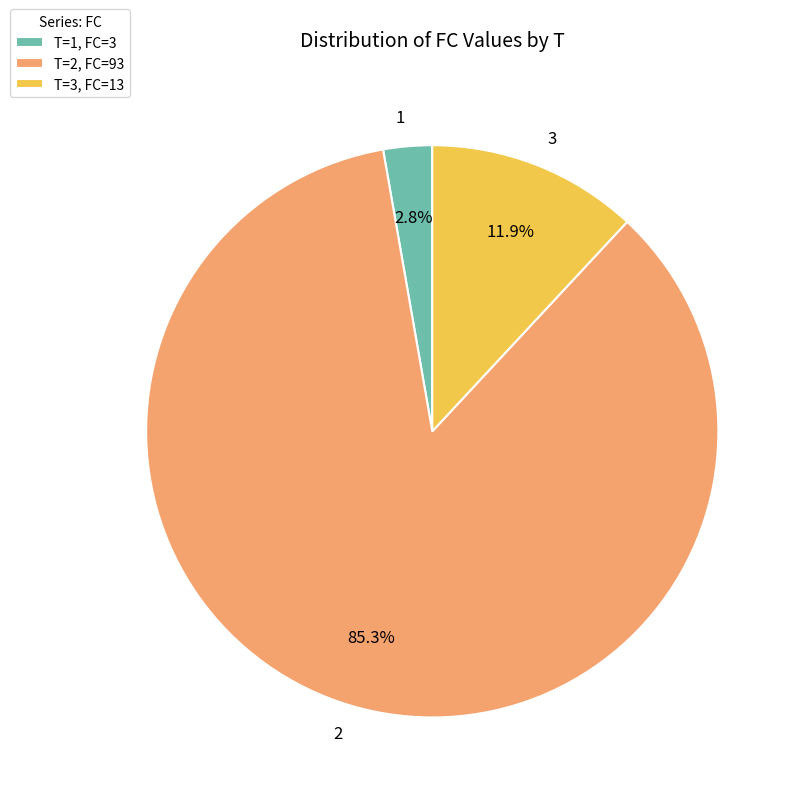

Is there any slice that represents more than half of the pie?

Yes